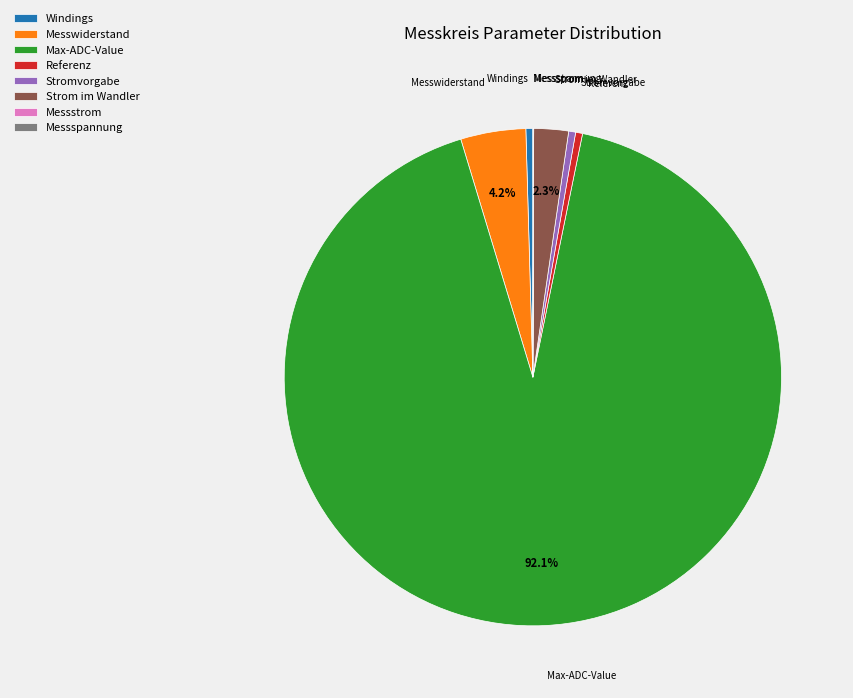

What percentage is the Max-ADC-Value slice, to the nearest percent?

92%